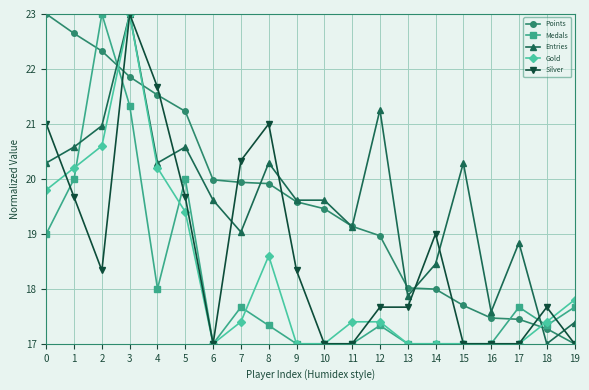

Does the chart display data point markers on the line(s)?

Yes